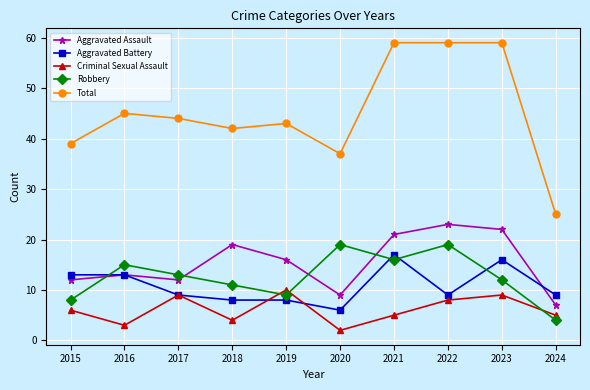

How many times do Robbery and Aggravated Assault cross each other?

4